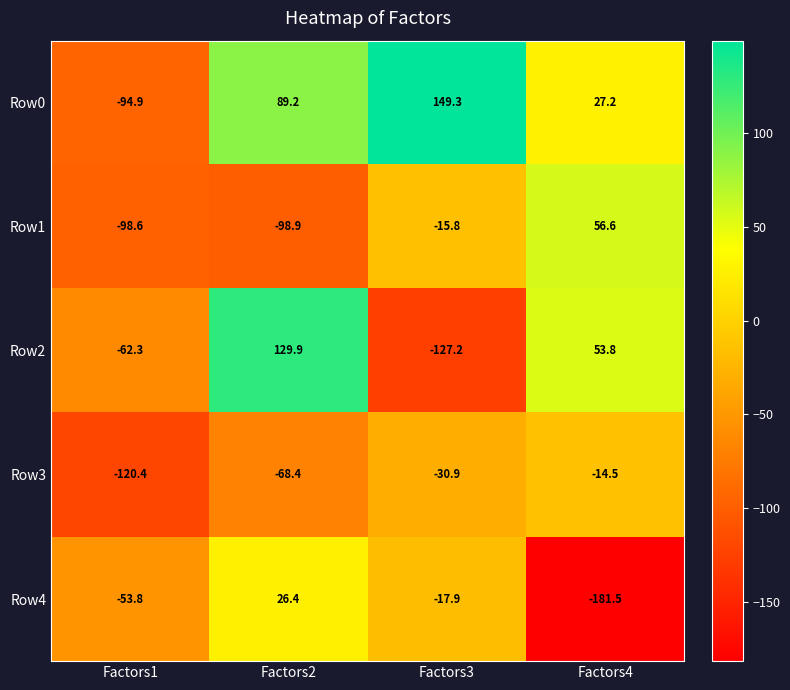

What is the difference between the second highest and minimum values in the Row2 series?

181.0